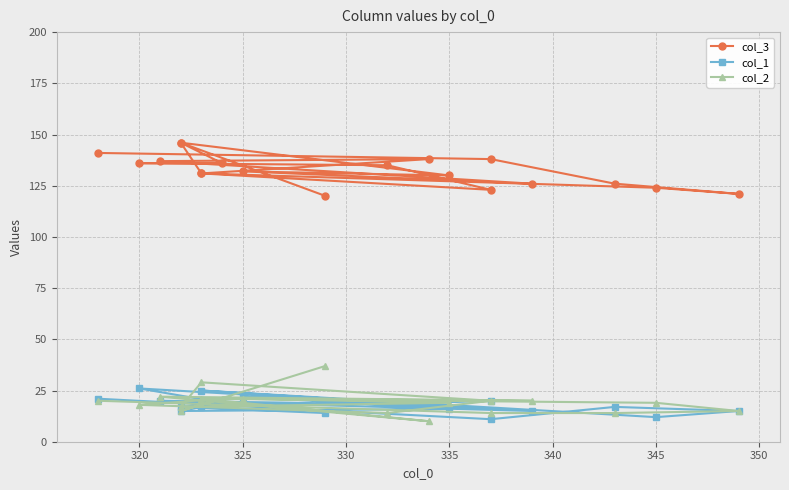

What is the value of the col_3 point at the 3rd from the left?

136